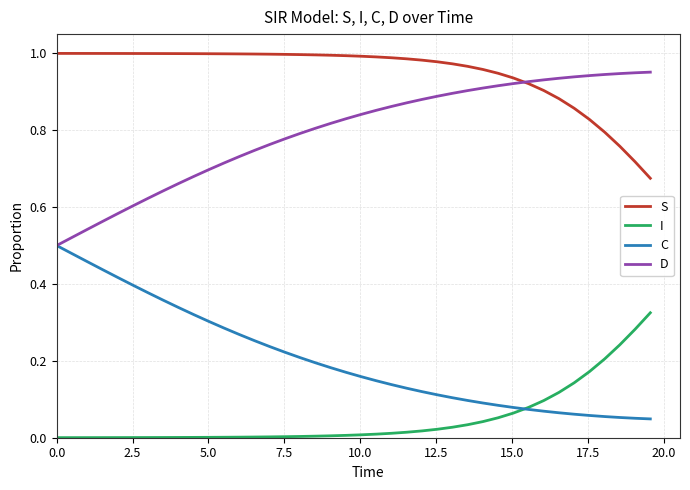

Which series has the largest total across all categories?

S